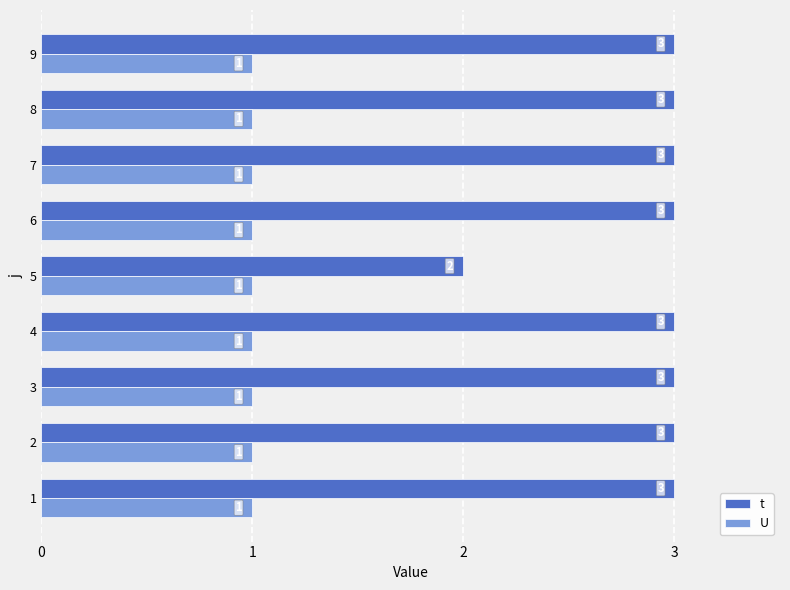

What is the maximum value shown in the chart?

3